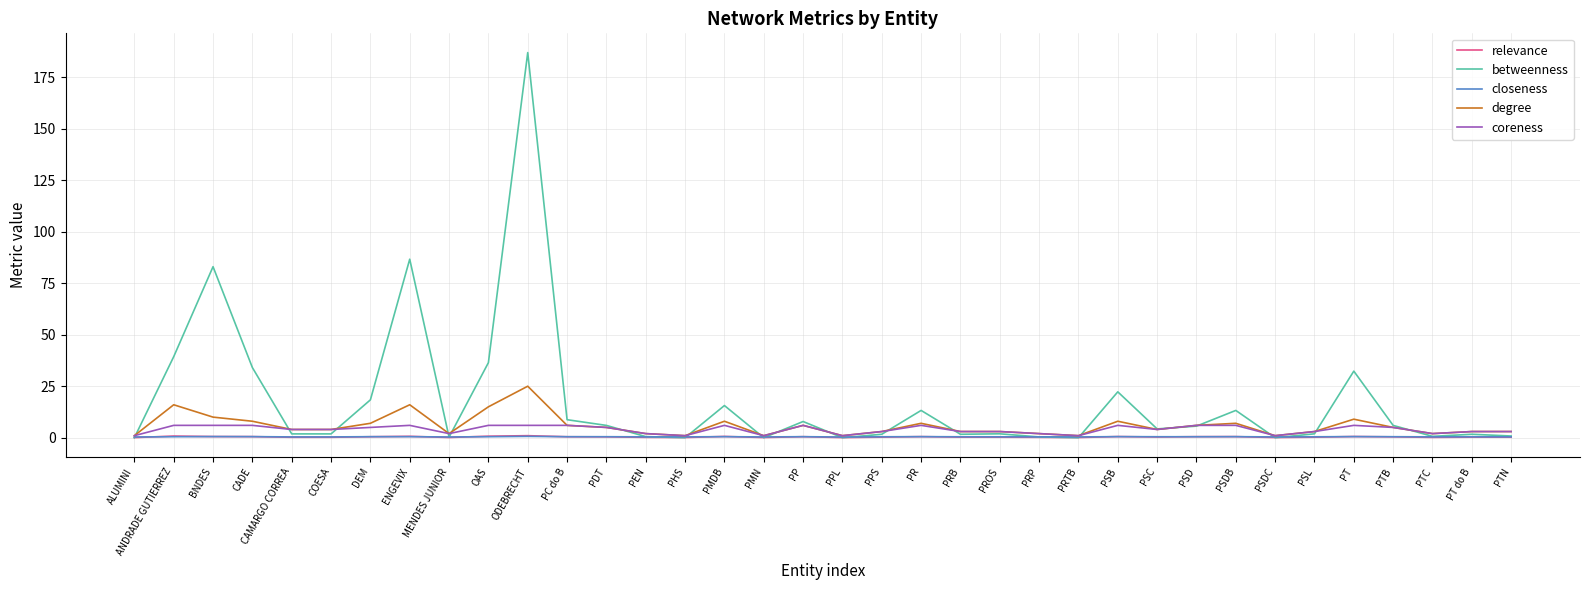

Does the chart display data point markers on the line(s)?

No